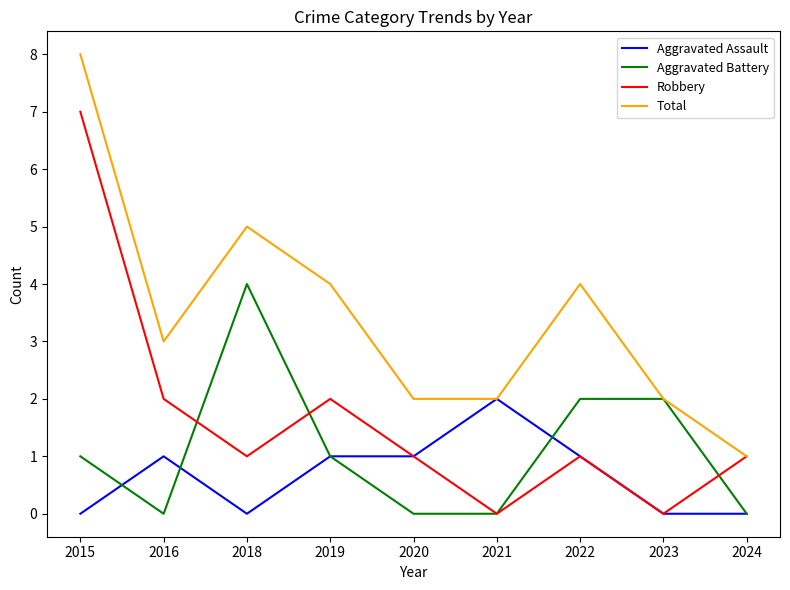

Is the value of Robbery at 2024 greater than the value of Aggravated Assault at 2023?

Yes